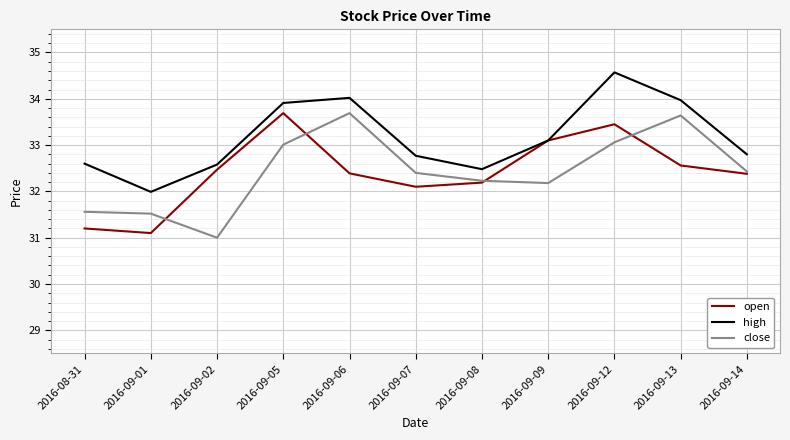

Is the value of high at 2016-09-07 greater than the value of close at 2016-09-05?

No